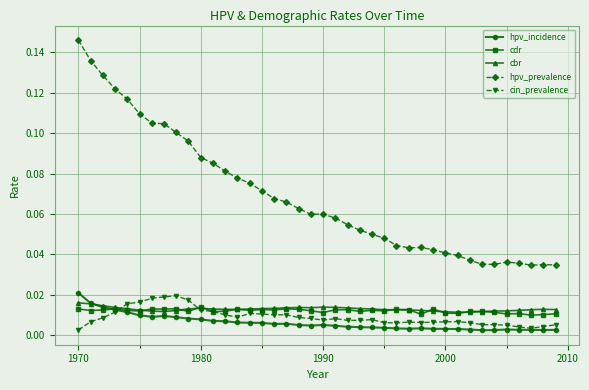

In cdr, how many points are higher than both neighbors (excluding endpoints)?

12